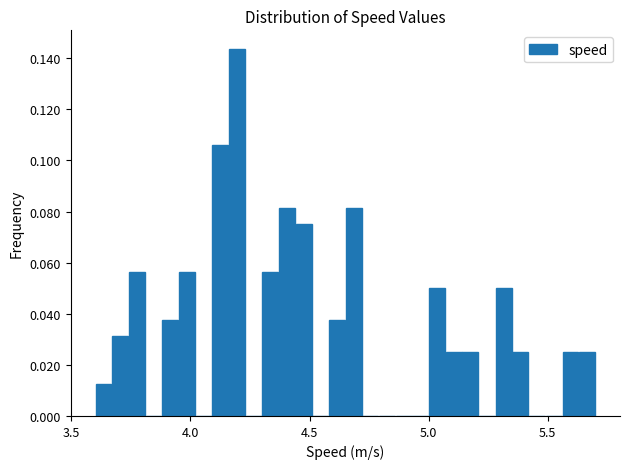

Read against the x-axis, roughly where is the centre of the tallest bar?

4.20